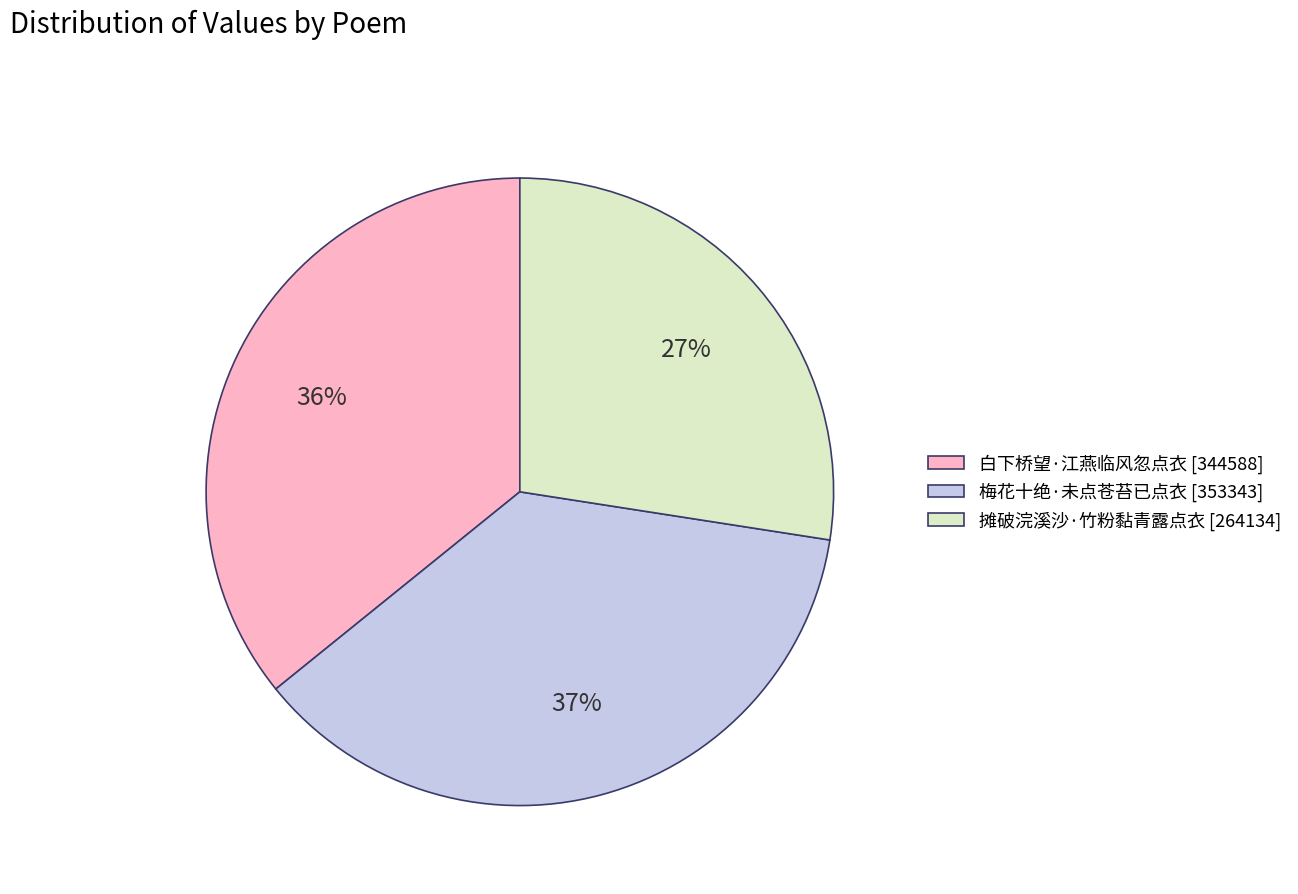

Is the sum of 梅花十绝·未点苍苔已点衣 and 摊破浣溪沙·竹粉黏青露点衣 greater than half?

Yes